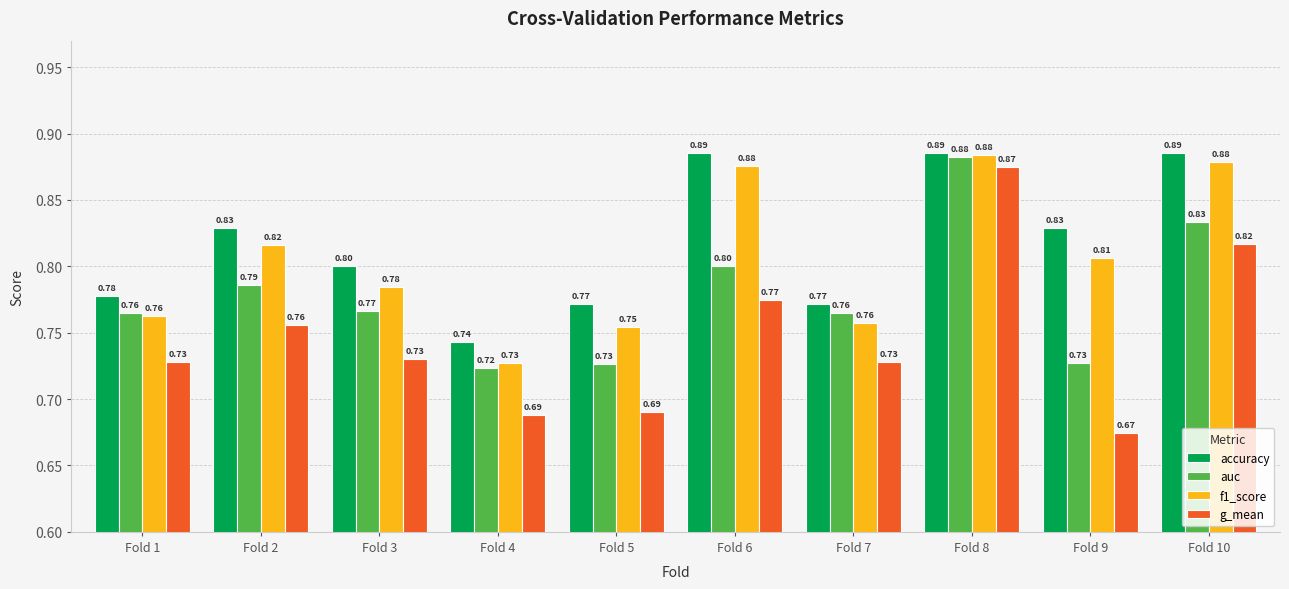

What is the difference between the highest and lowest values at Fold 6?

0.1